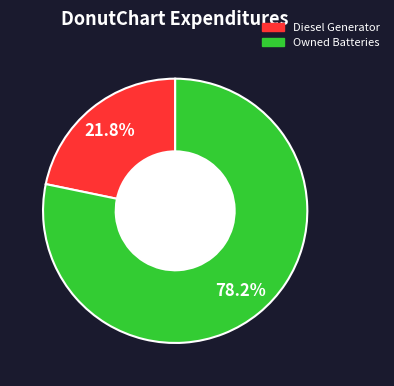

Is there a majority slice in this chart?

Yes